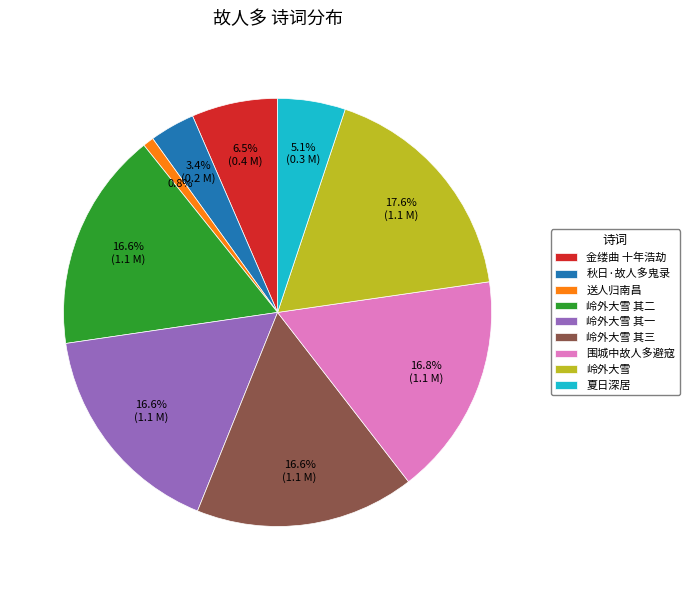

Which has a higher value, 金缕曲 十年浩劫 or 岭外大雪 其一?

岭外大雪 其一